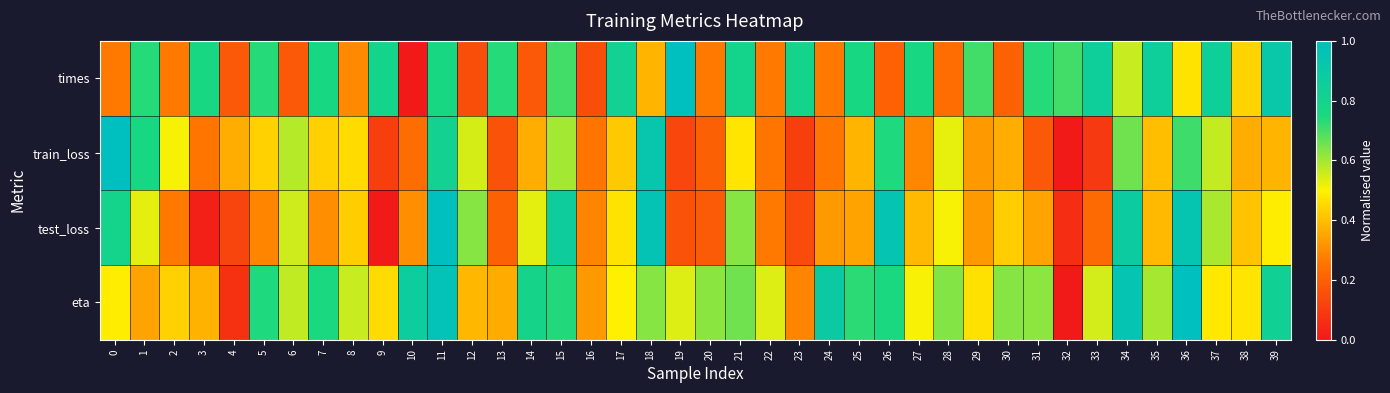

Reading left to right, what are all the values shown in this chart?

times: 0=0.3	1=0.7	2=0.3	3=0.8	4=0.2	5=0.7	6=0.2	7=0.8	8=0.3	9=0.8	10=0.0	11=0.8	12=0.1	13=0.7	14=0.2	15=0.7	16=0.1	17=0.8	18=0.4	19=1.0	20=0.3	21=0.8	22=0.3	23=0.8	24=0.3	25=0.8	26=0.2	27=0.8	28=0.2	29=0.7	30=0.2	31=0.7	32=0.7	33=0.9	34=0.6	35=0.9	36=0.5	37=0.9	38=0.4	39=0.9
train_loss: 0=1.0	1=0.8	2=0.5	3=0.3	4=0.4	5=0.4	6=0.6	7=0.4	8=0.5	9=0.1	10=0.2	11=0.8	12=0.5	13=0.2	14=0.4	15=0.6	16=0.3	17=0.4	18=0.9	19=0.1	20=0.2	21=0.5	22=0.3	23=0.1	24=0.3	25=0.4	26=0.7	27=0.3	28=0.5	29=0.3	30=0.4	31=0.2	32=0.0	33=0.1	34=0.7	35=0.4	36=0.7	37=0.6	38=0.4	39=0.4
test_loss: 0=0.8	1=0.5	2=0.3	3=0.0	4=0.1	5=0.3	6=0.6	7=0.3	8=0.4	9=0.0	10=0.3	11=1.0	12=0.6	13=0.2	14=0.5	15=0.9	16=0.3	17=0.5	18=1.0	19=0.2	20=0.2	21=0.6	22=0.3	23=0.1	24=0.3	25=0.3	26=0.9	27=0.4	28=0.5	29=0.3	30=0.4	31=0.3	32=0.1	33=0.2	34=0.9	35=0.4	36=0.9	37=0.6	38=0.4	39=0.5
eta: 0=0.5	1=0.3	2=0.4	3=0.4	4=0.1	5=0.7	6=0.6	7=0.7	8=0.6	9=0.5	10=0.9	11=1.0	12=0.4	13=0.4	14=0.8	15=0.7	16=0.3	17=0.5	18=0.6	19=0.5	20=0.6	21=0.7	22=0.5	23=0.3	24=0.9	25=0.7	26=0.8	27=0.5	28=0.6	29=0.5	30=0.6	31=0.6	32=0.0	33=0.5	34=0.9	35=0.6	36=1.0	37=0.5	38=0.5	39=0.8